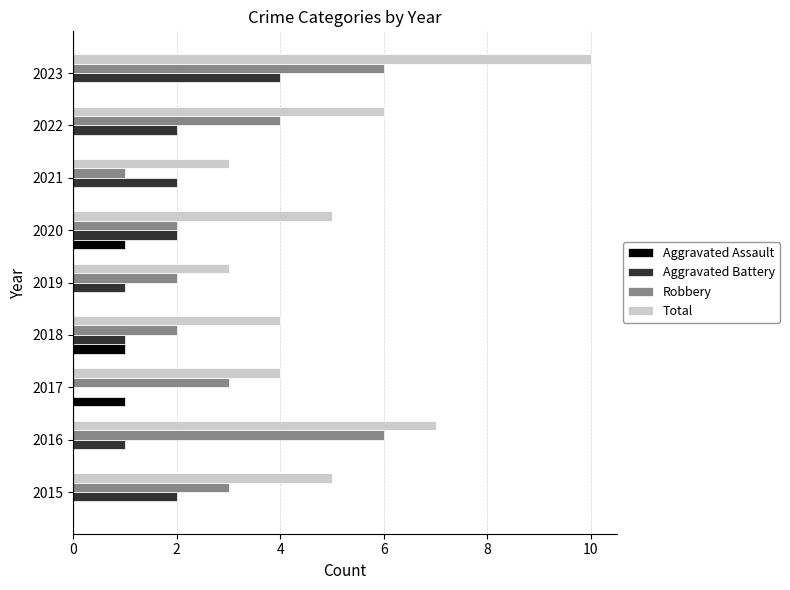

What is the sum of the Aggravated Battery values at 2019 and 2015?

3